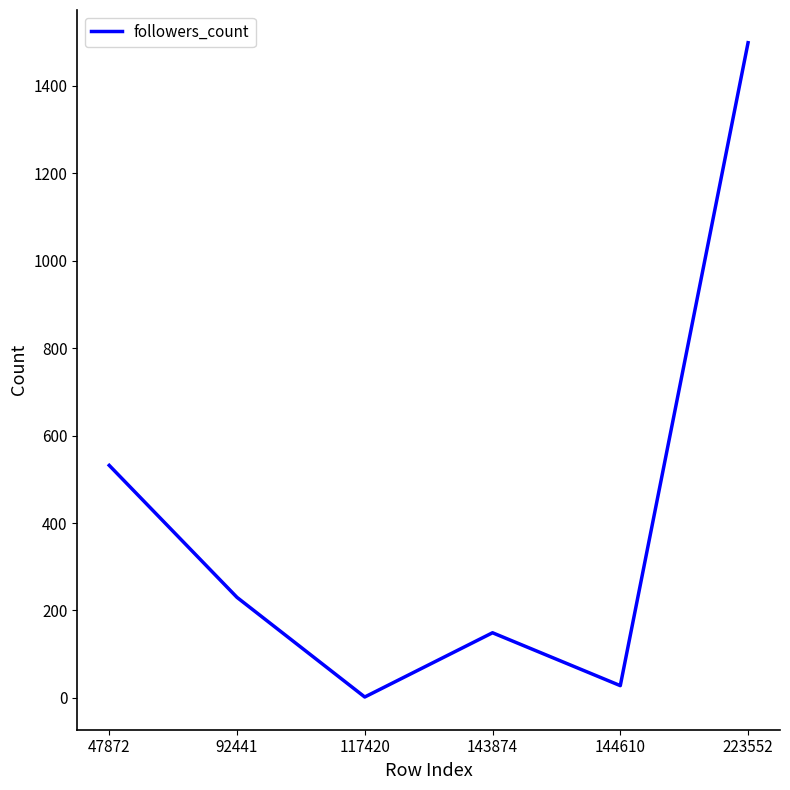

What is the smallest value displayed?

2